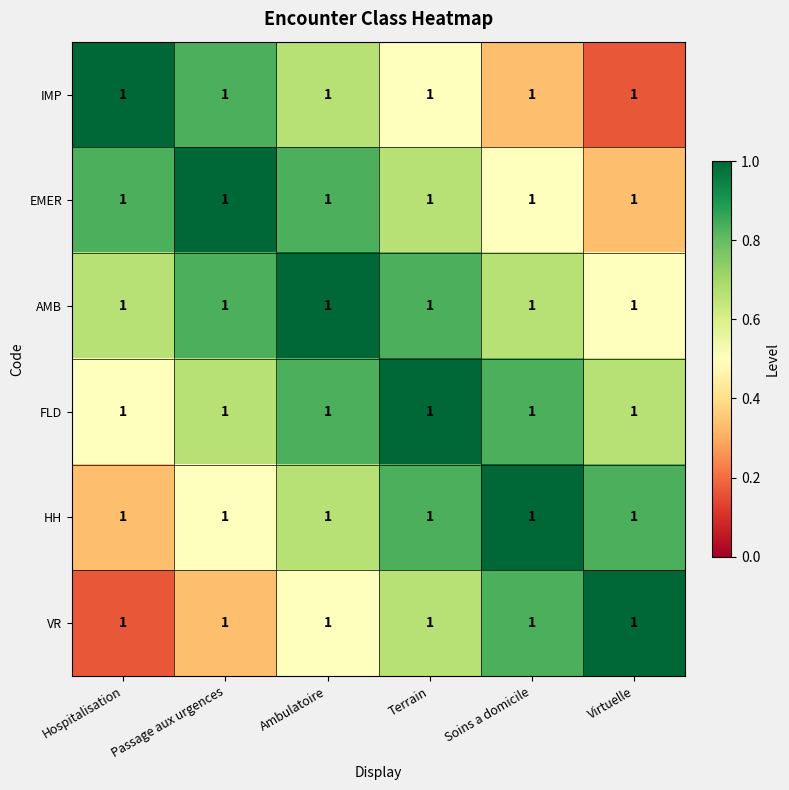

What is the difference between the FLD values at Soins a domicile and Terrain?

0.2